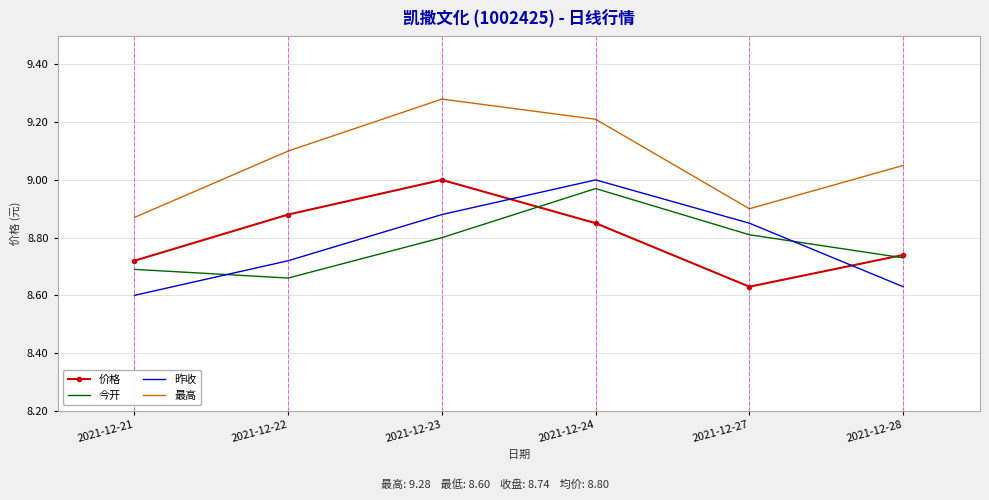

True or false: 昨收 has more than 2 interior local peaks.

False